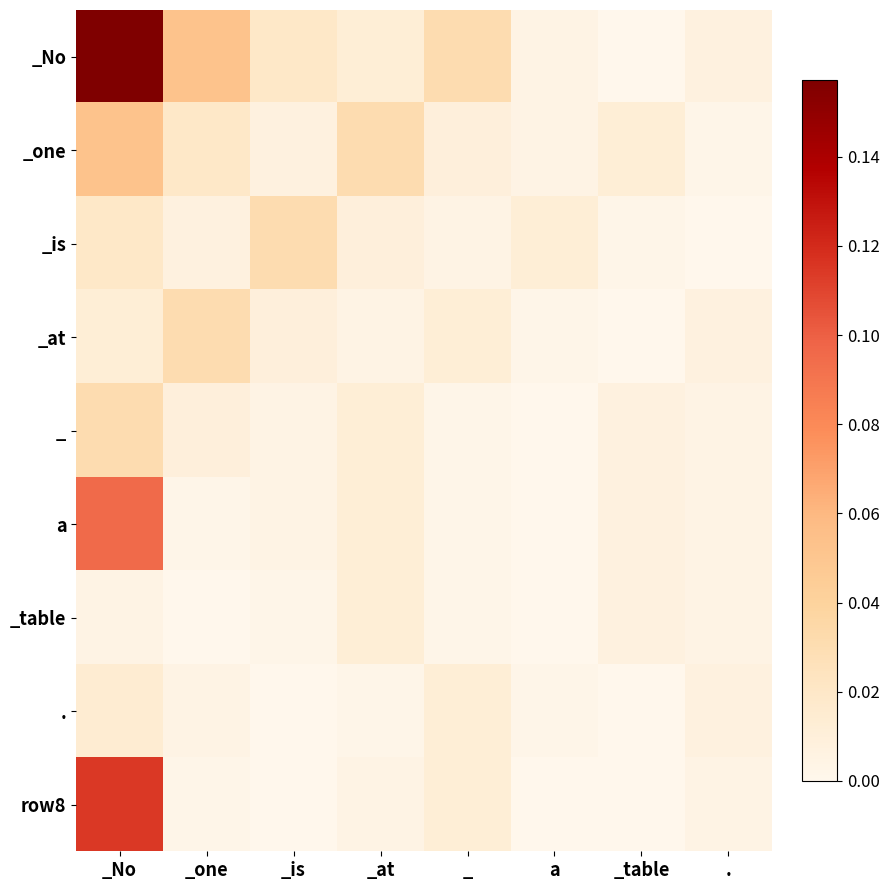

Which series has the largest total across all categories?

_No